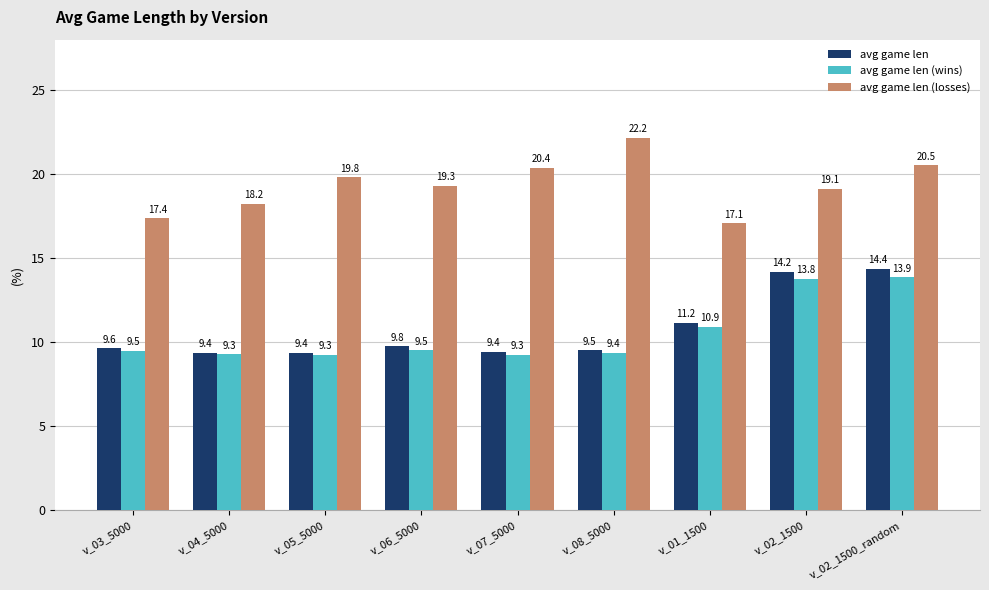

What is the total value across all series at v_04_5000?

36.9